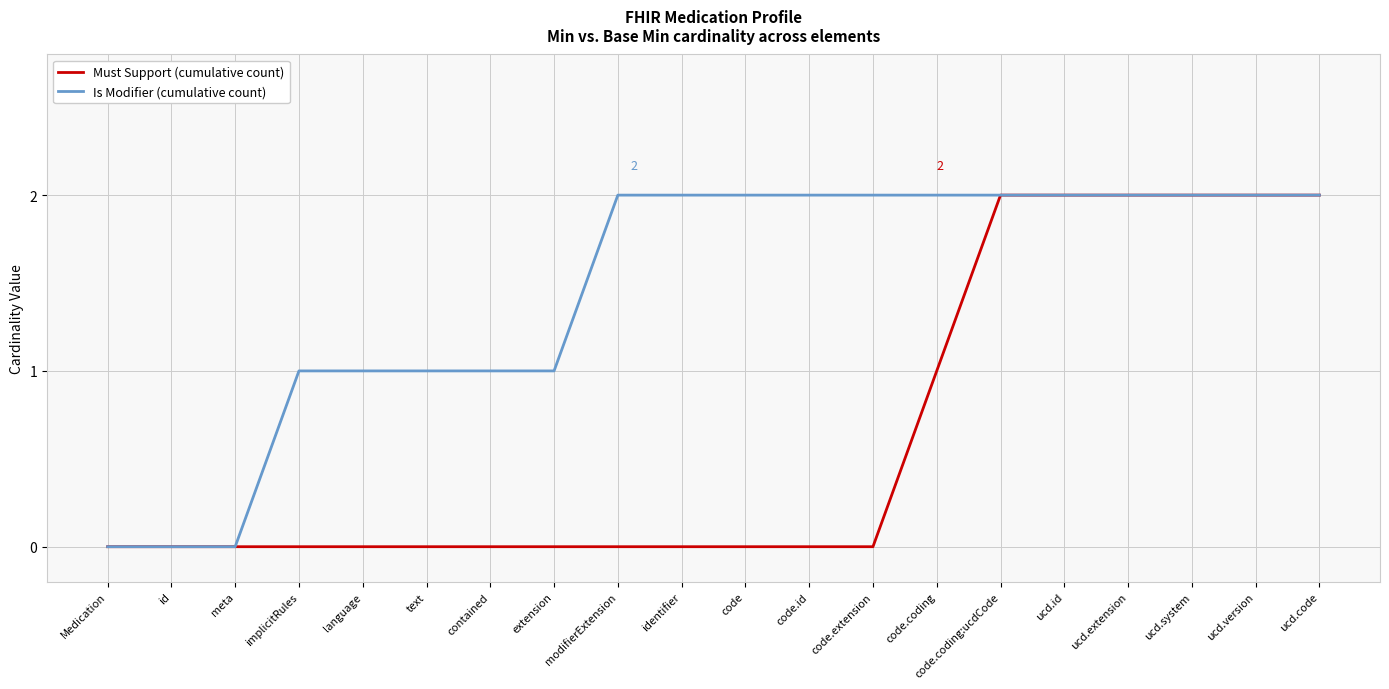

Which series has the largest total across all categories?

Is Modifier (cumulative count)